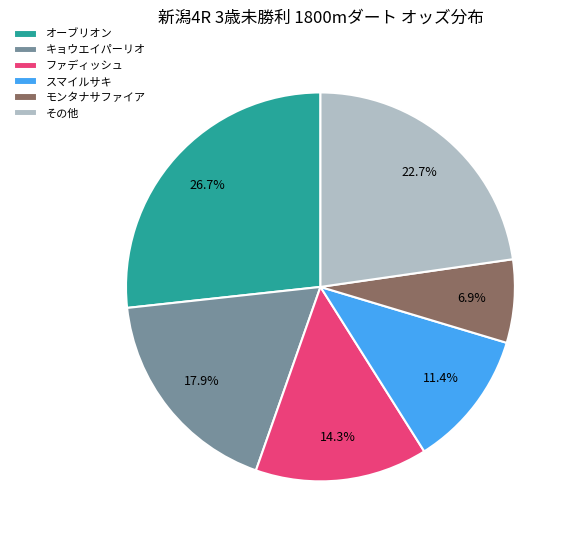

Combined, what portion of the pie is キョウエイパーリオ and モンタナサファイア?

24.8%